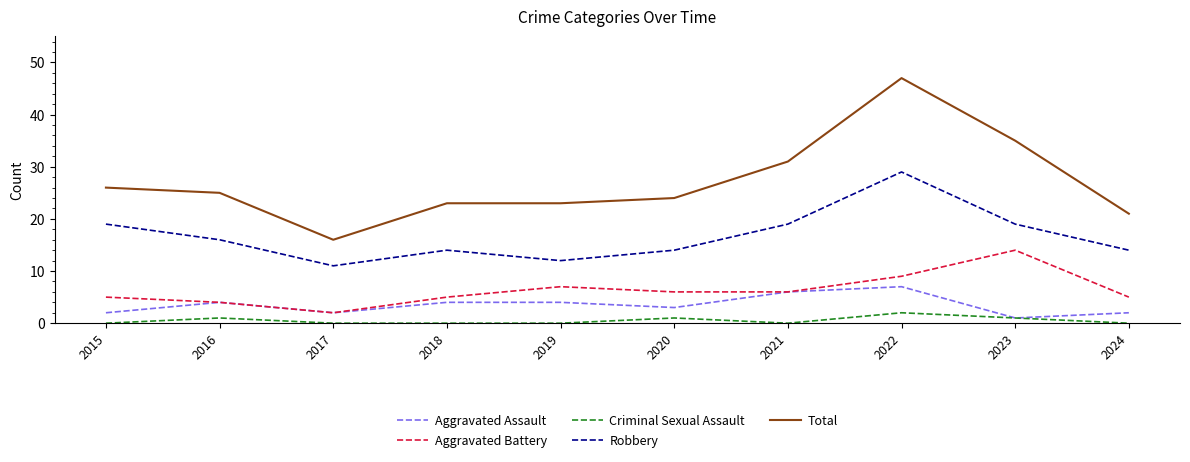

How many lines are shown in the chart?

5